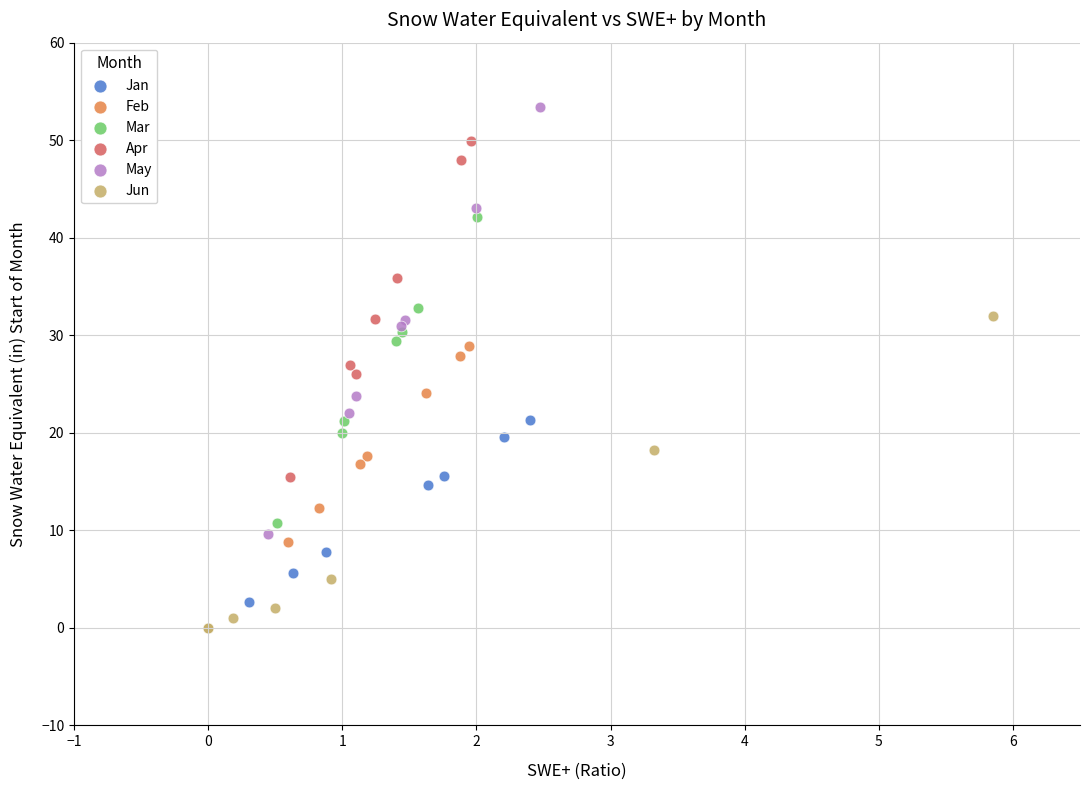

Which series has the widest spread of Y values?

May